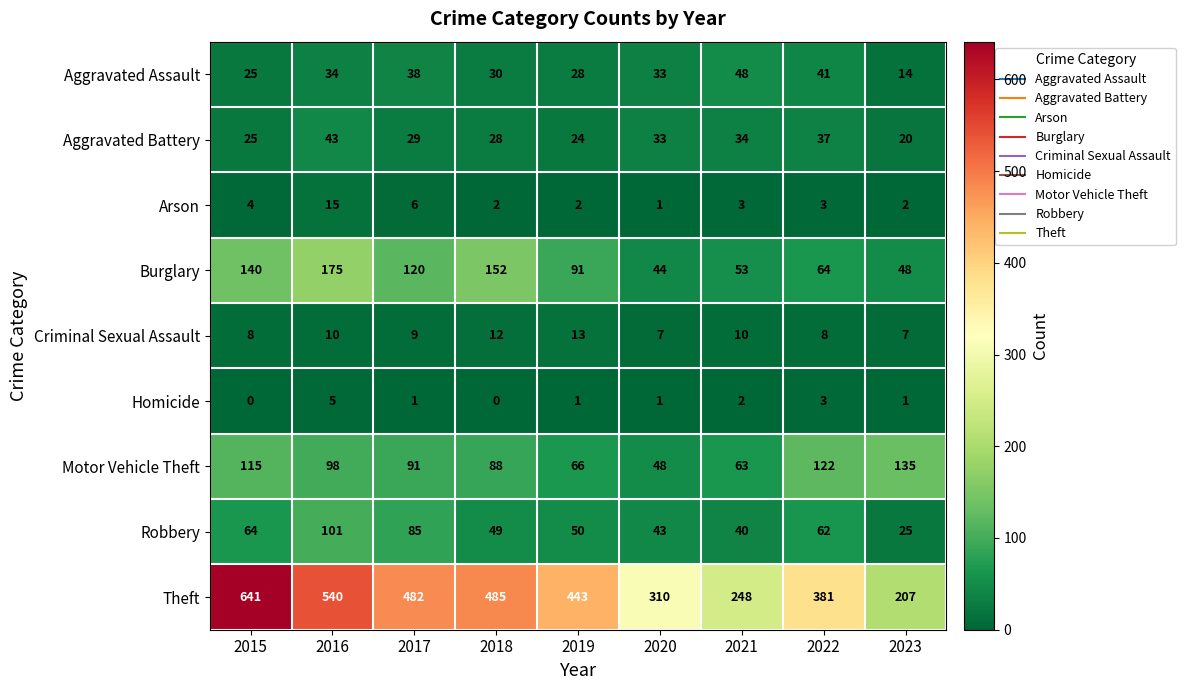

Which series has the widest spread of values?

Theft